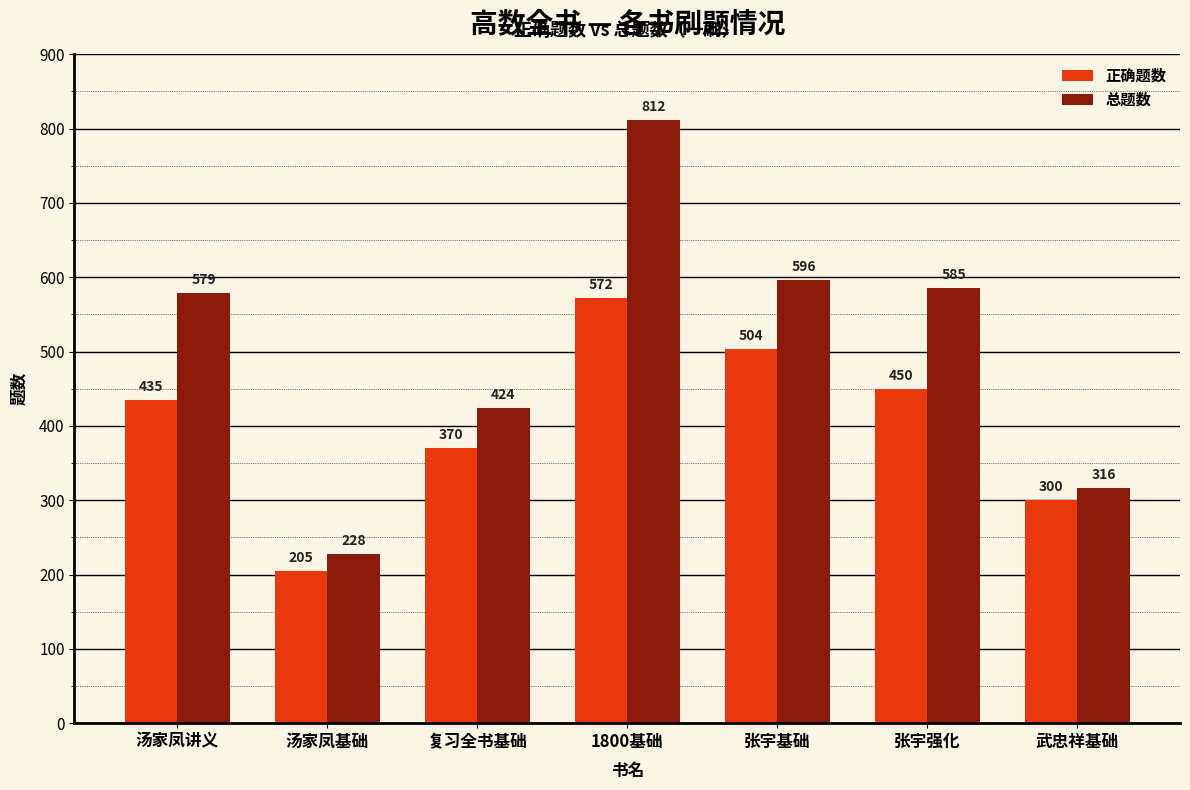

Reading left to right, transcribe all the data shown in this chart.

正确题数: 435	205	370	572	504	450	300
总题数: 579	228	424	812	596	585	316